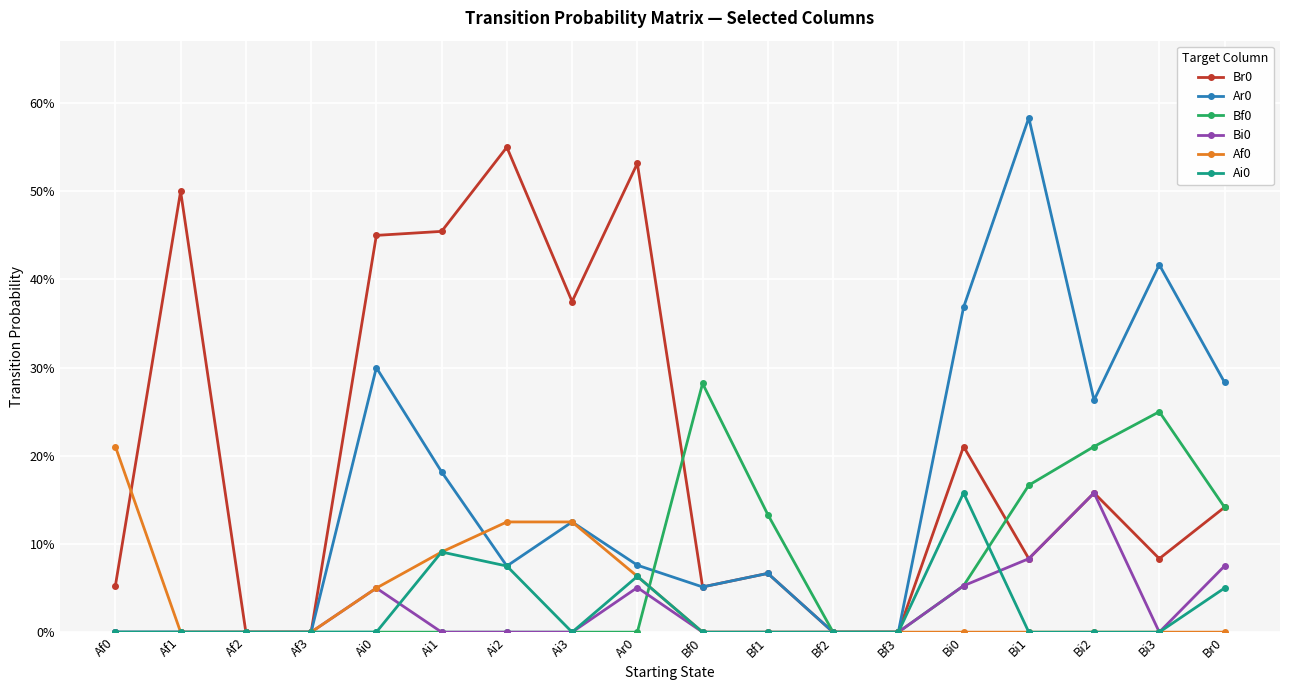

At which category is the sum across all series the highest?

Bi1